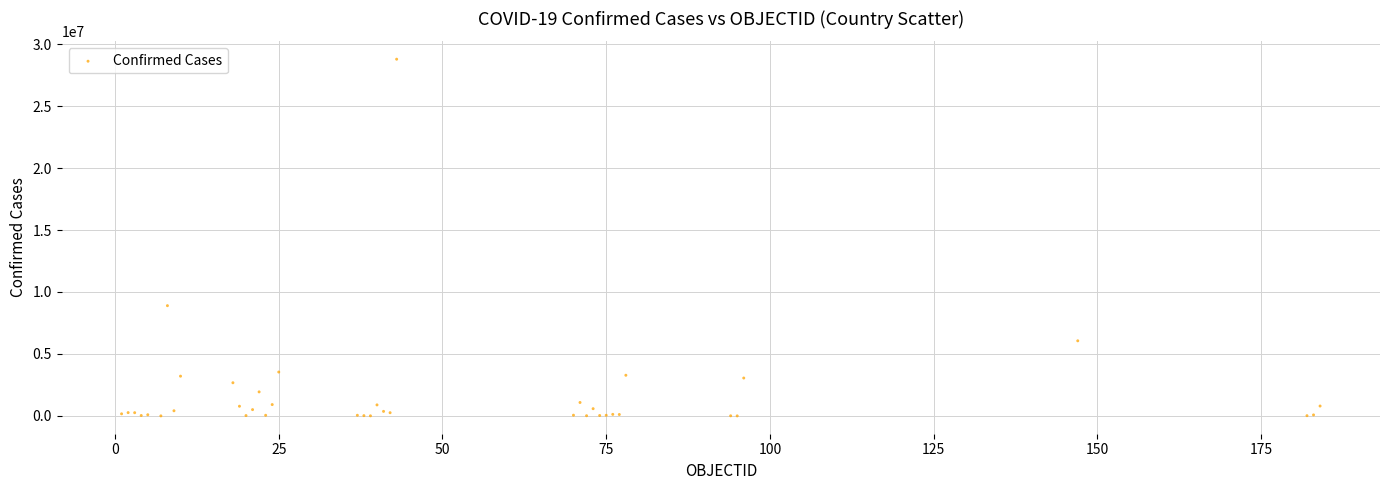

What Y value in the scatter plot is closest to 14392021?

8897178